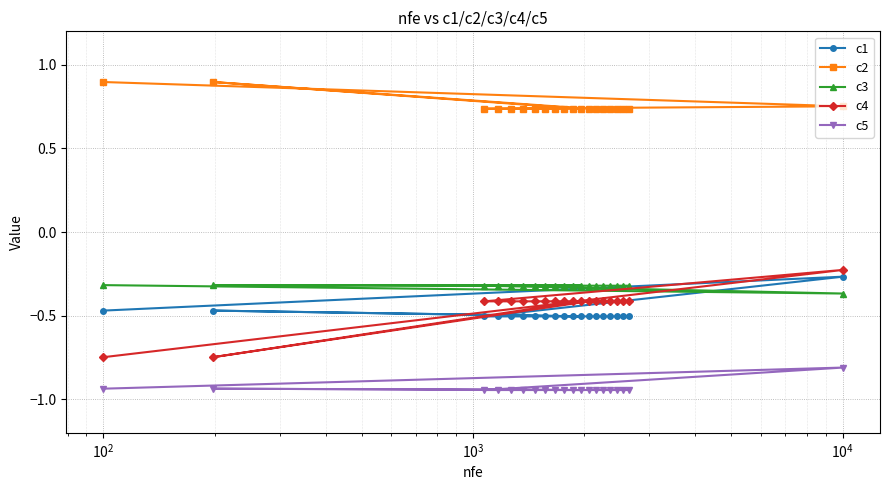

What is the highest value of the c2 series?

0.9